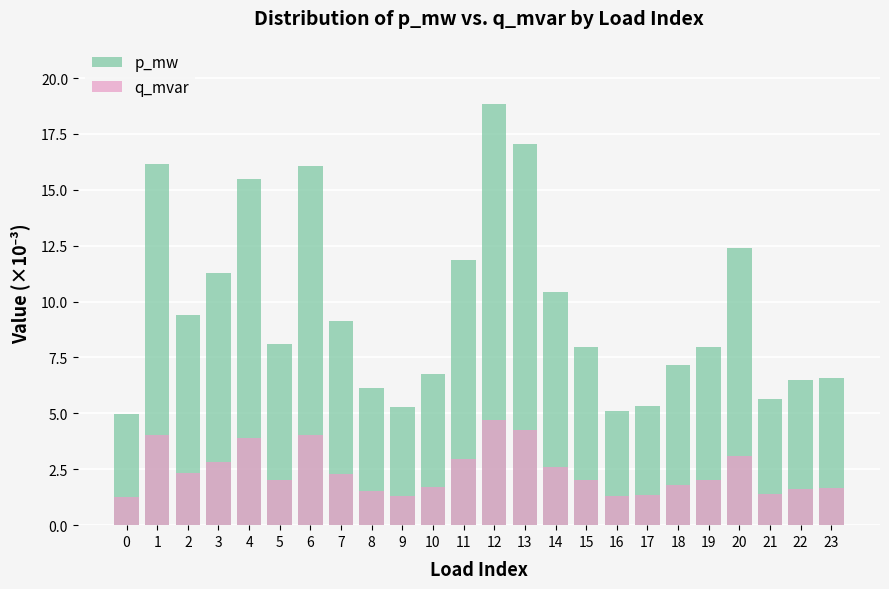

Read the p_mw value at 12.

18.8